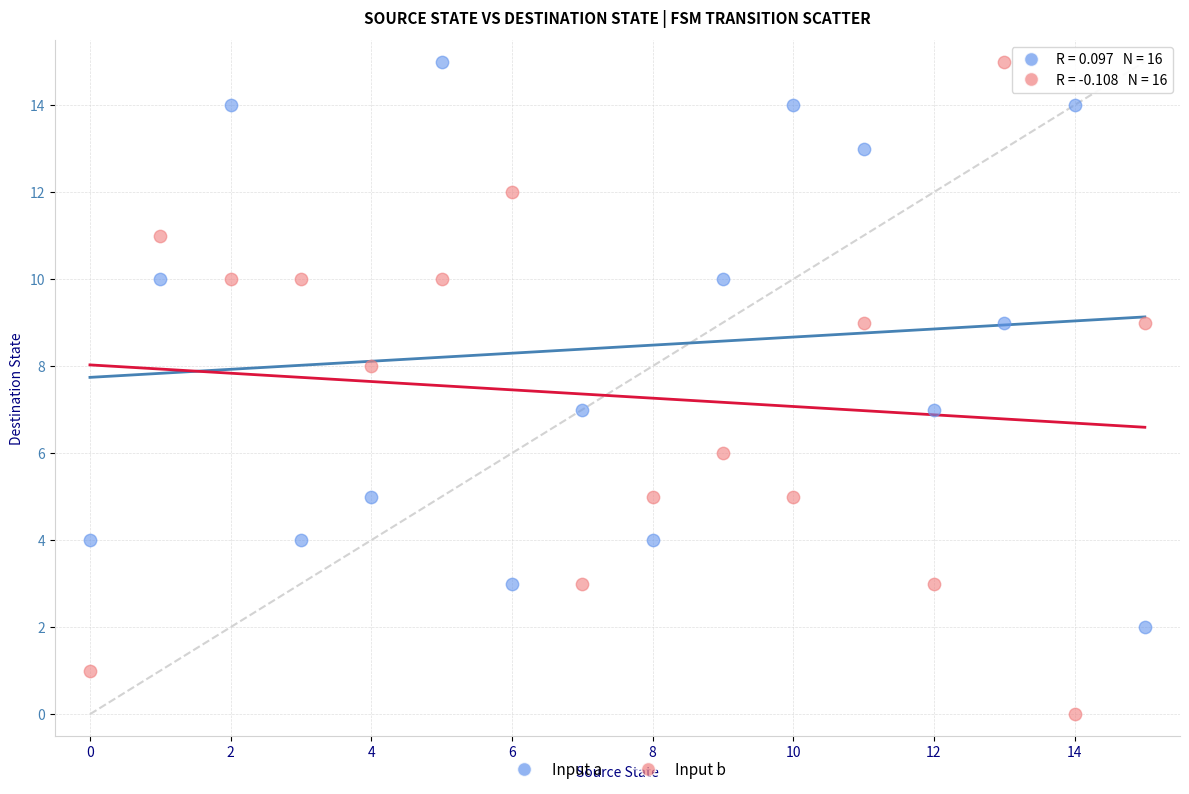

Which series has the largest Y range (max minus min)?

Input b